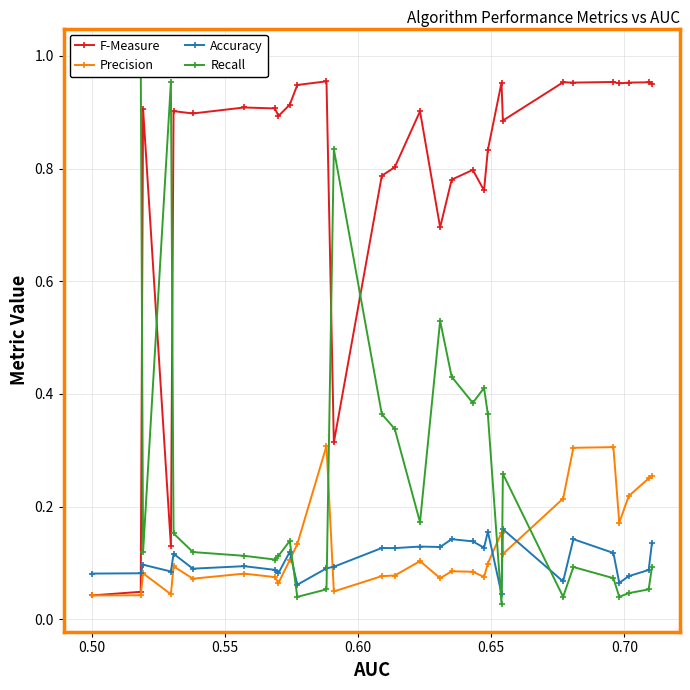

What is the value of the Precision point at the 20th from the left?

0.1